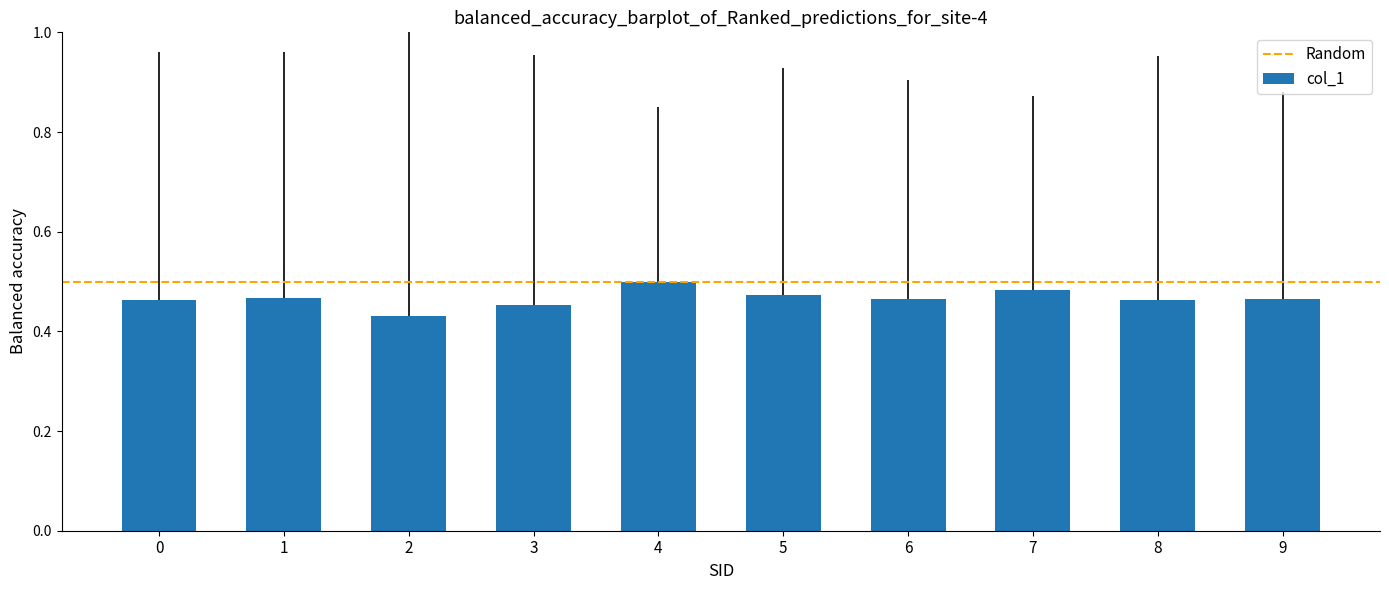

What is the difference between the maximum and minimum values?

0.1